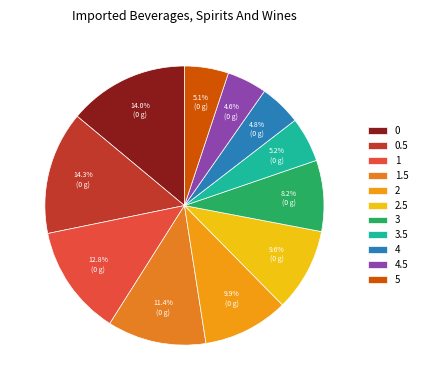

To the nearest percent, what is the combined percentage of 1 and 0.5?

27%